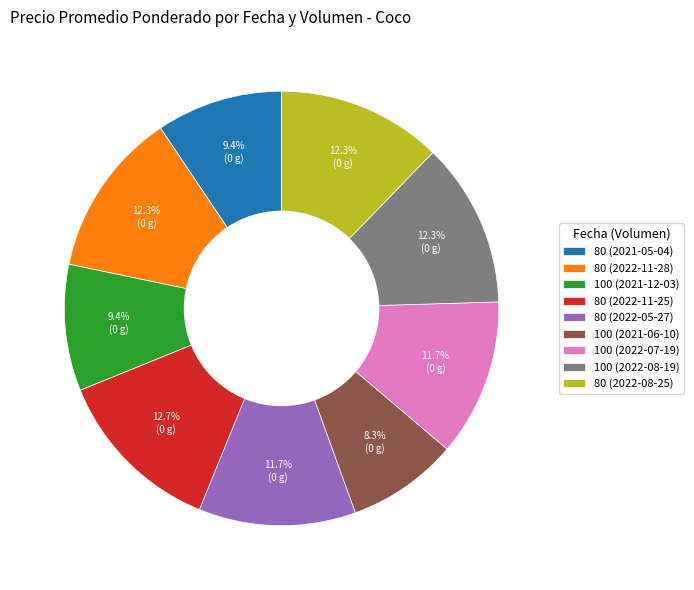

Approximately how many times larger is the value at 80 (2022-11-28) compared to 100 (2021-06-10)?

1.5